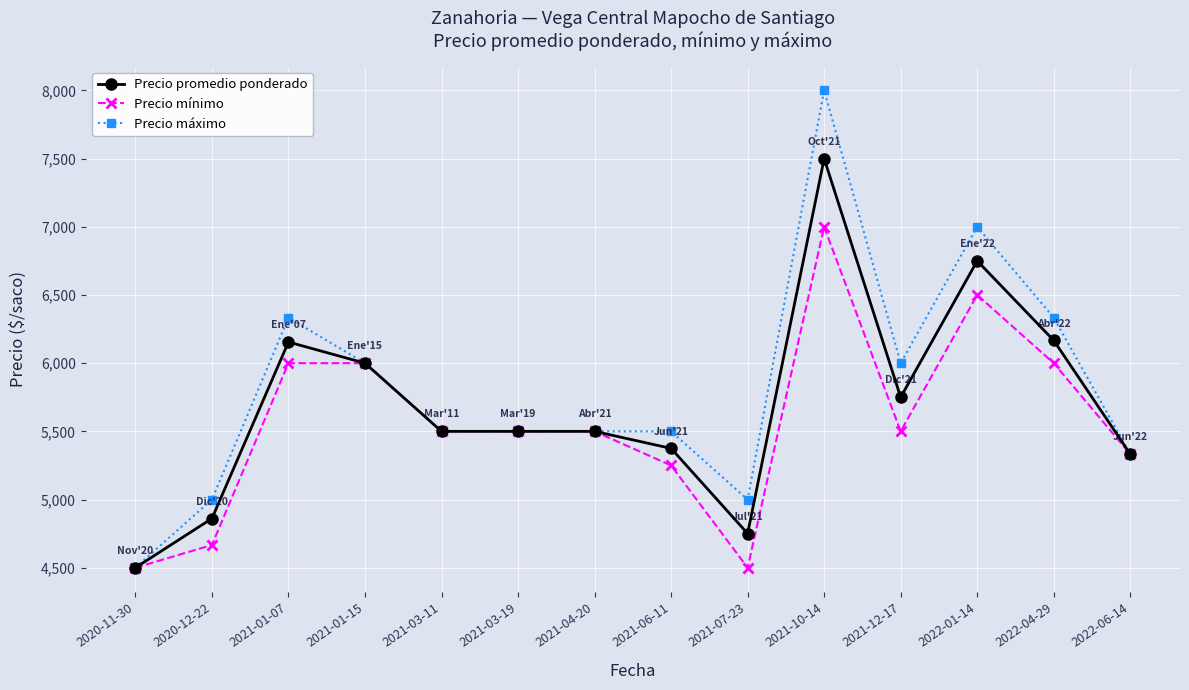

Where is Precio promedio ponderado nearest to the value 6000?

2021-01-15